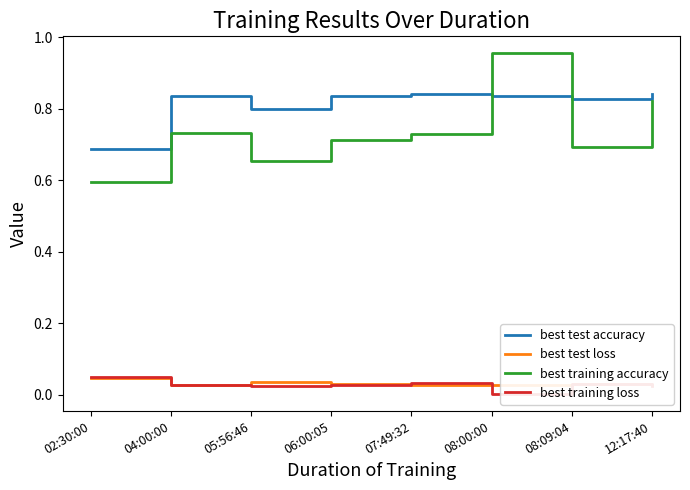

What is the sum of all best training accuracy values?

5.9